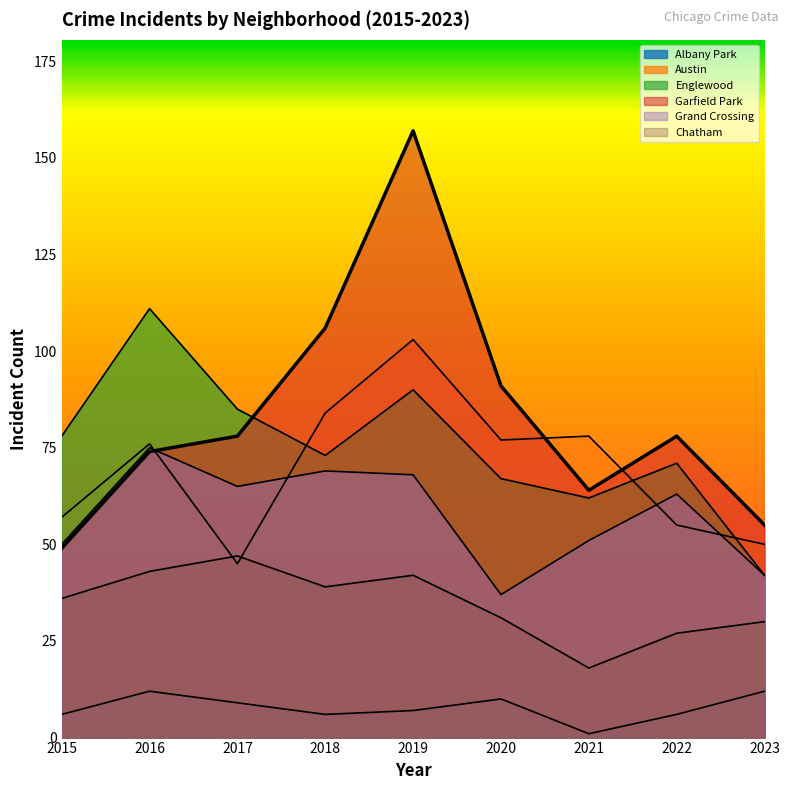

What is the average value of the Chatham series?

35